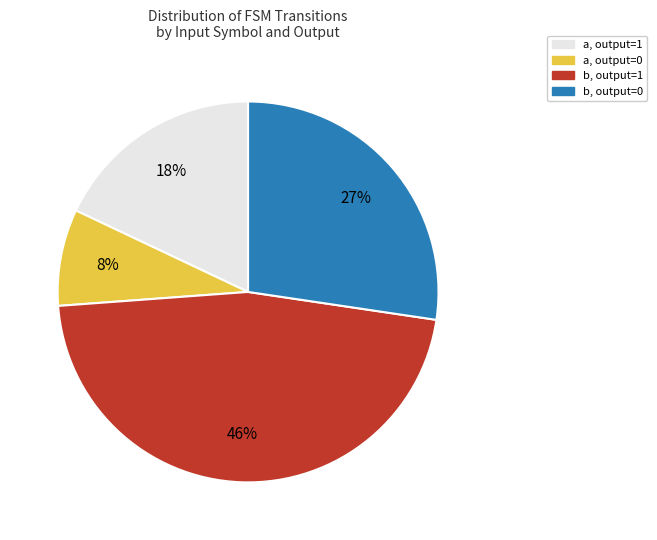

Is it true that b, output=0 is 27% of the pie?

True